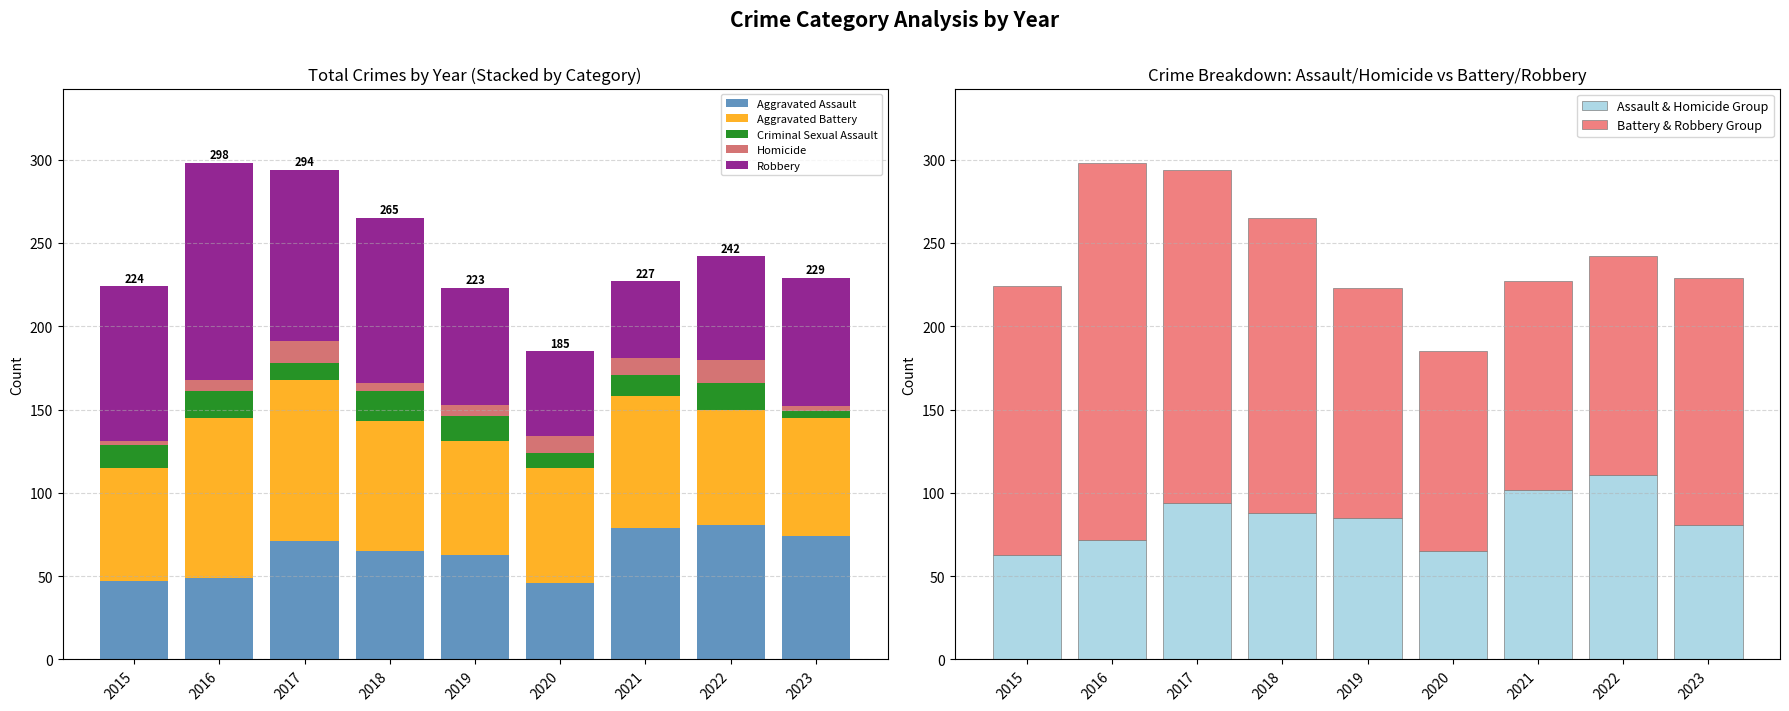

Are the bars horizontal?

No